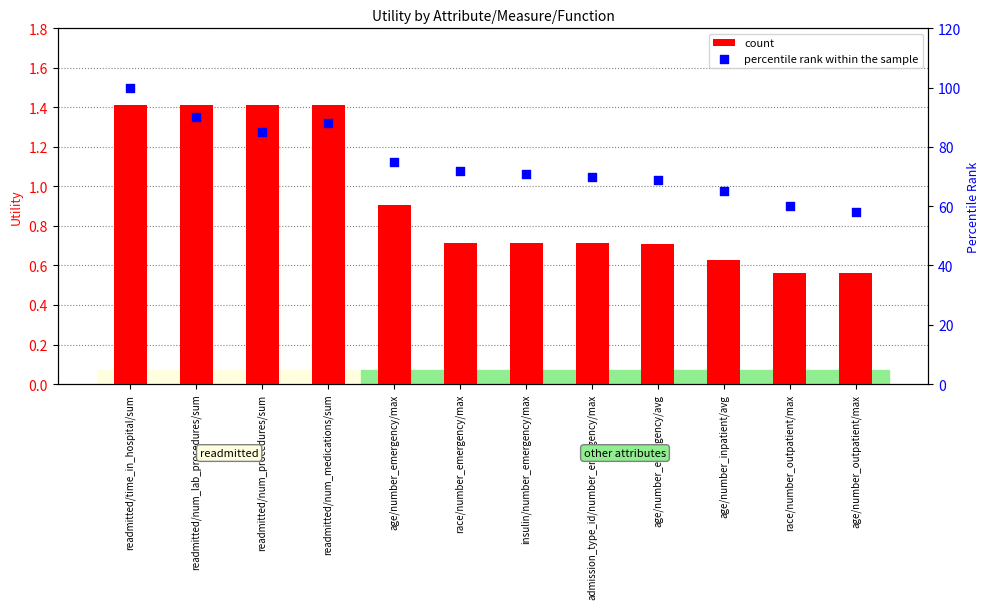

At how many categories does at least one series exceed 20?

12